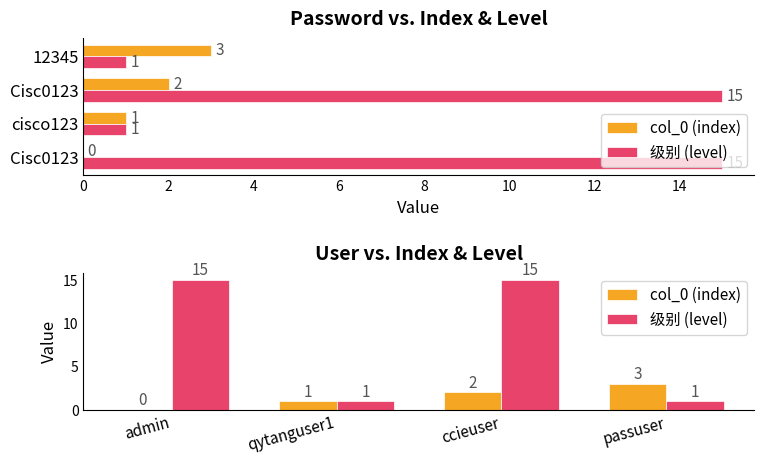

How many values in the 级别 (level) series are below 15?

2